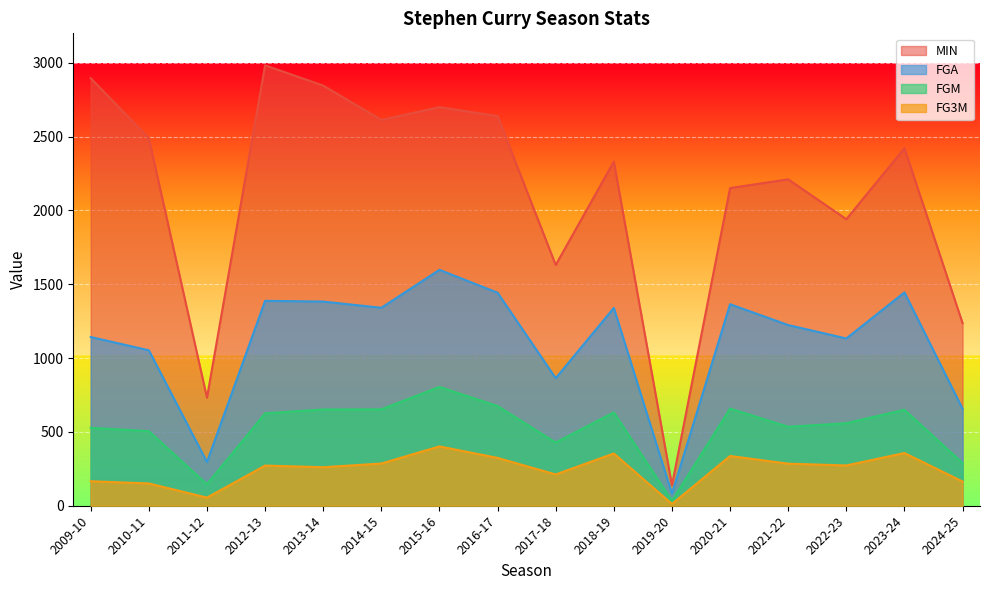

True or false: MIN and FG3M intersect in this chart.

False